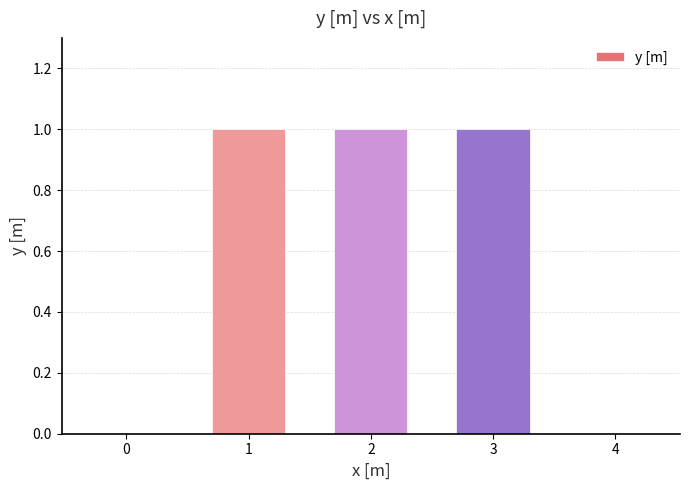

What is the average value?

1